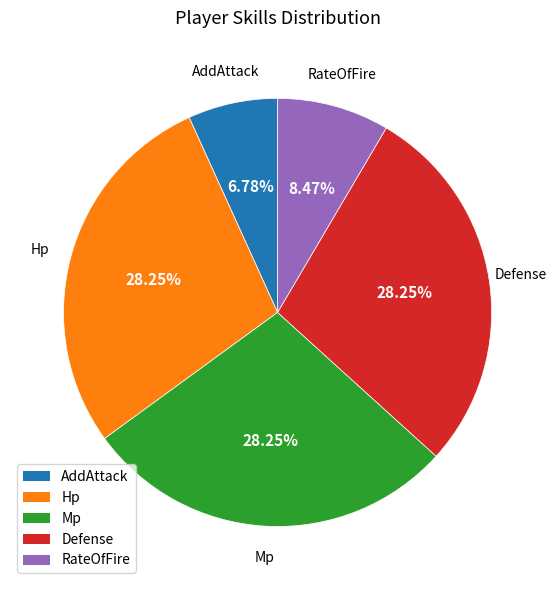

Approximately how many times larger is the value at Mp compared to Defense?

1.0